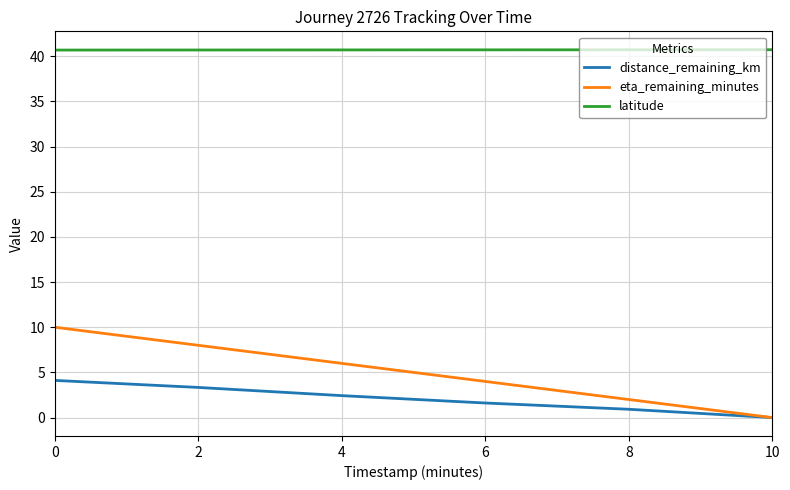

True or false: latitude and eta_remaining_minutes cross at least once.

False